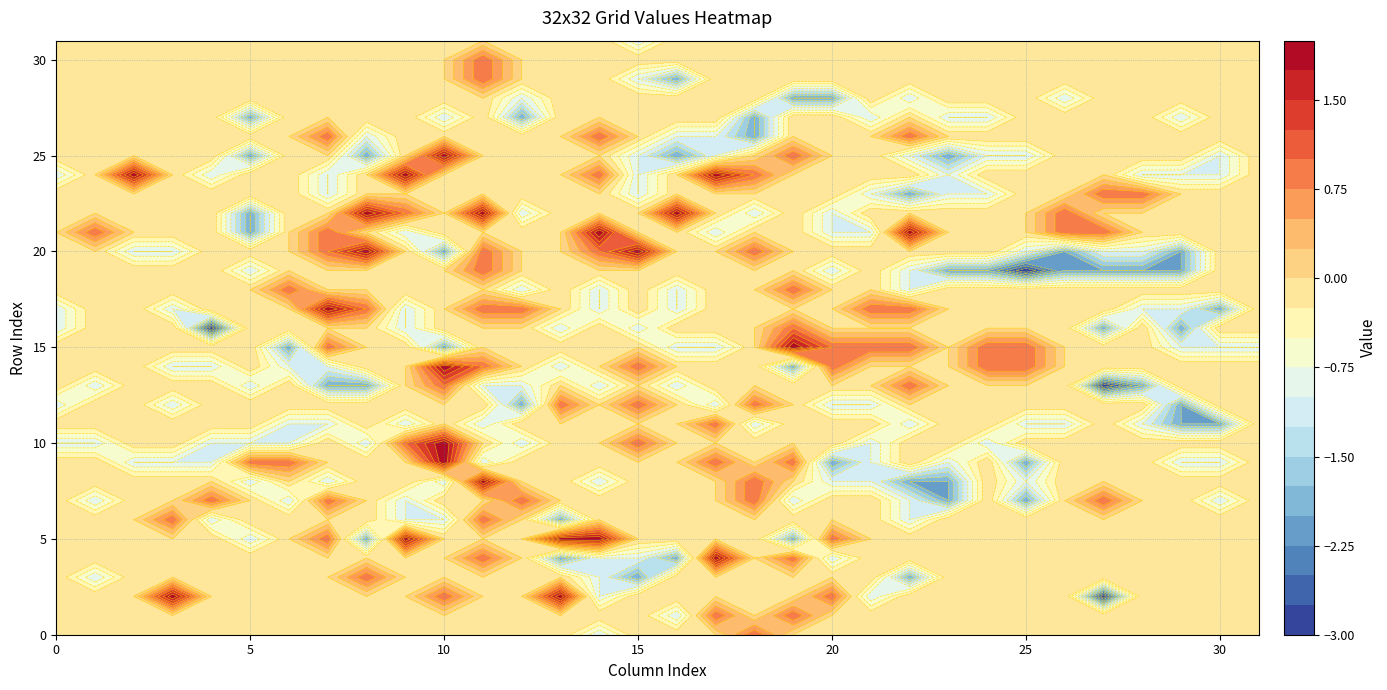

What is the greatest value displayed?

2